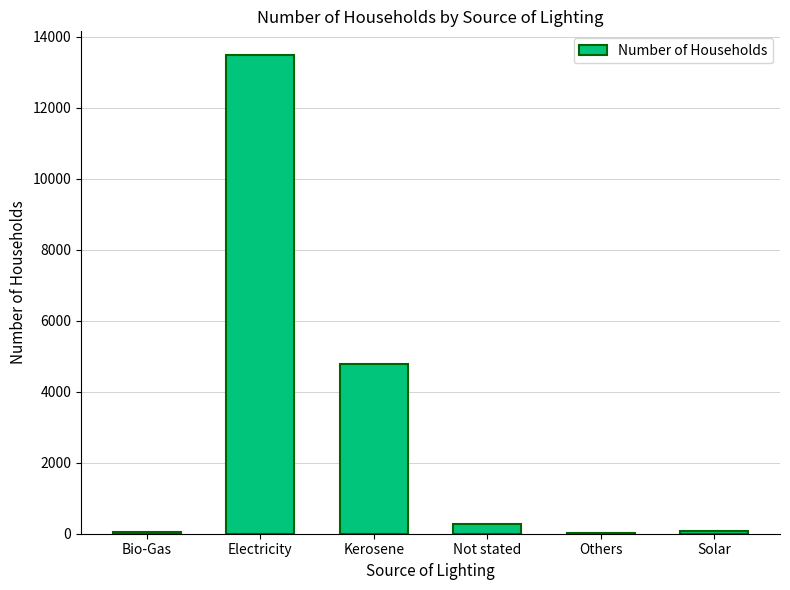

What is the sum of all values?

18689